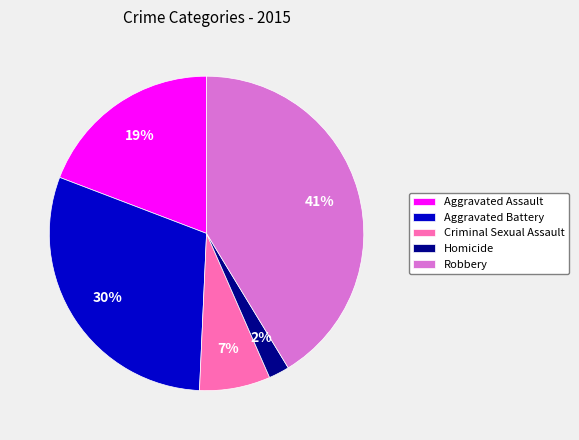

Is it true that Robbery is 41% of the pie?

True